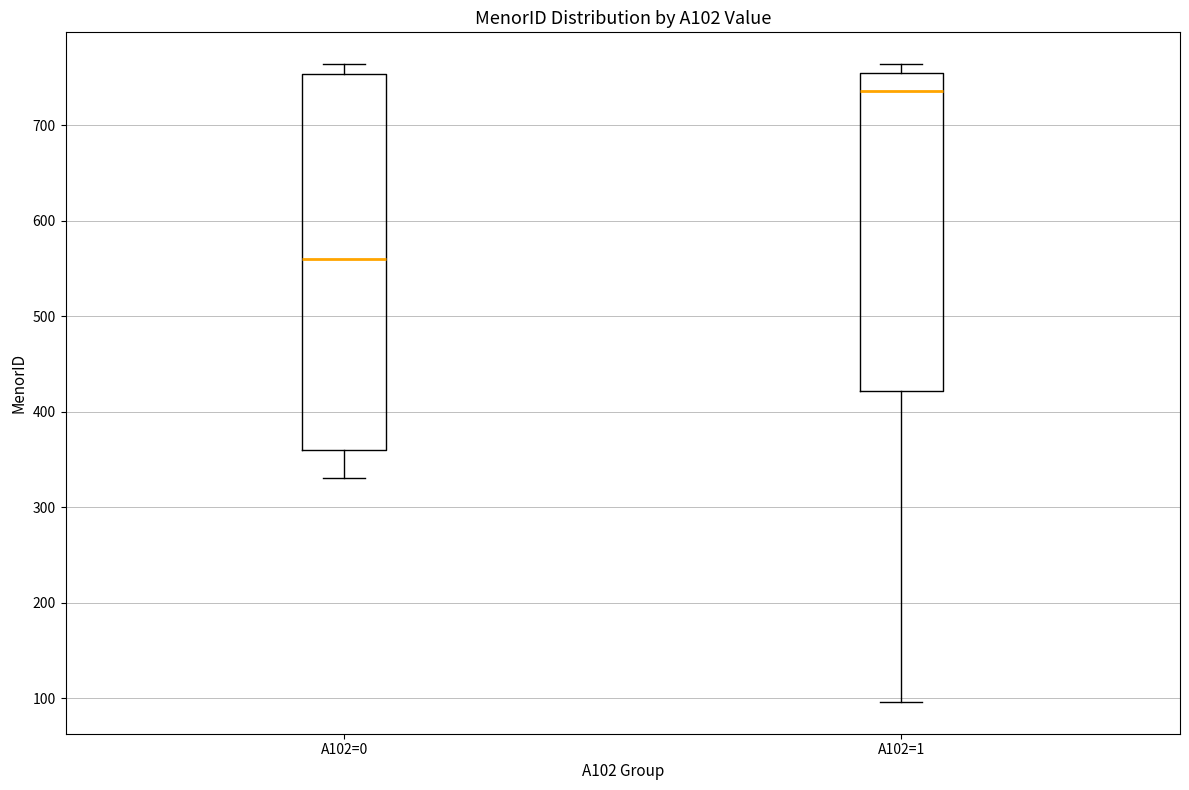

Where is the upper edge of the box for A102=1 on the y-axis? The values are not printed on the chart, so give them approximately, as read against the axis.

760